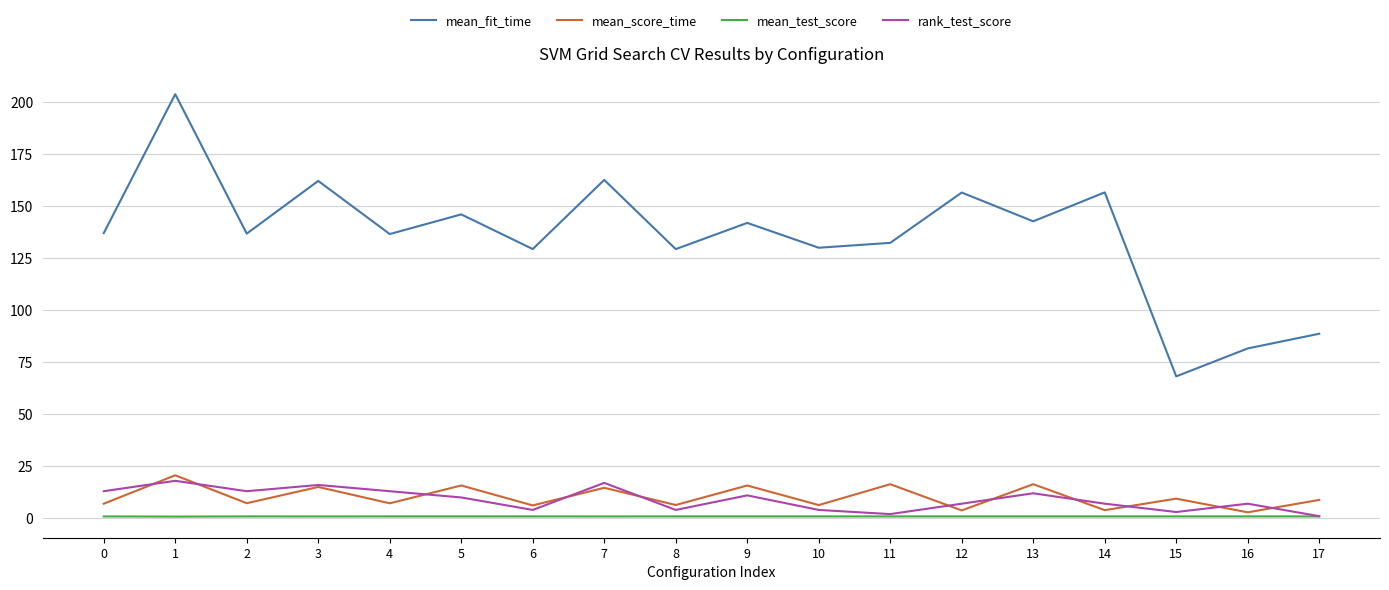

The value of mean_score_time at 13 is 9.4. True or false?

False